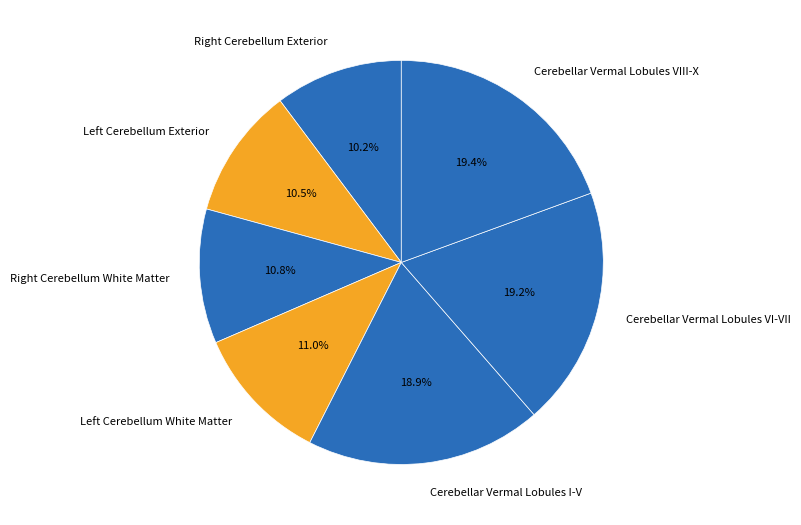

Is there any slice that represents more than half of the pie?

No